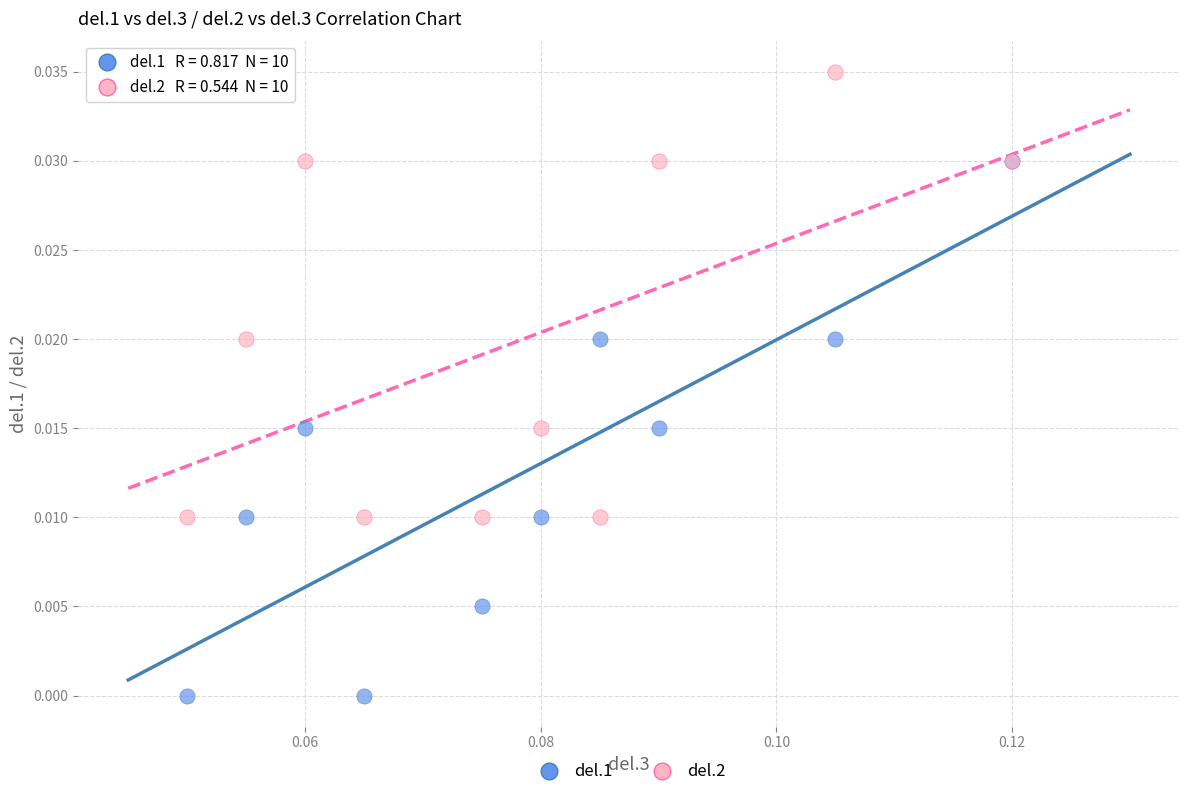

What are all the series names shown in the legend?

del.1, del.2